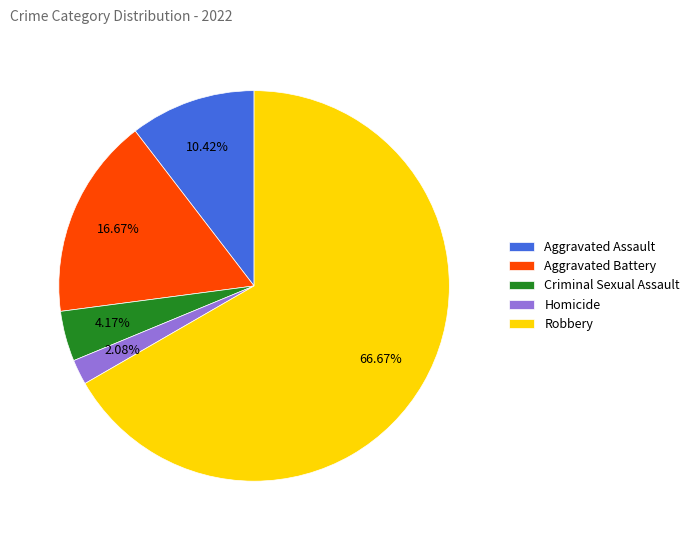

Which has a higher value, Criminal Sexual Assault or Aggravated Battery?

Aggravated Battery